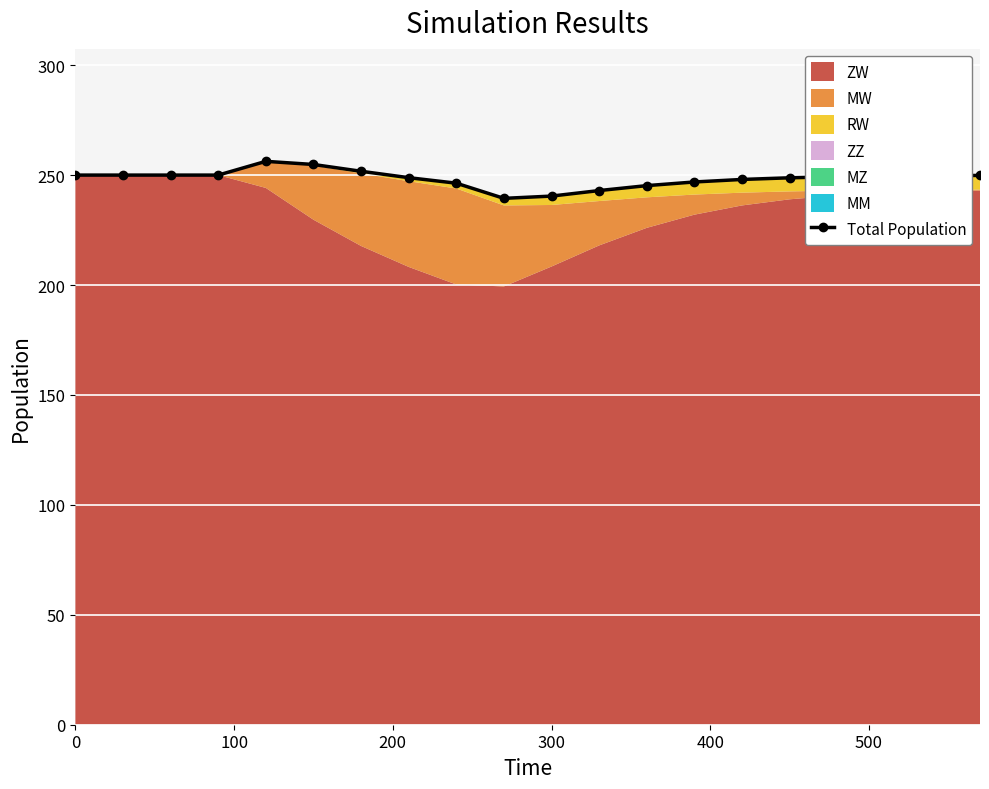

Is it true that the value at 0 is 55.3?

False